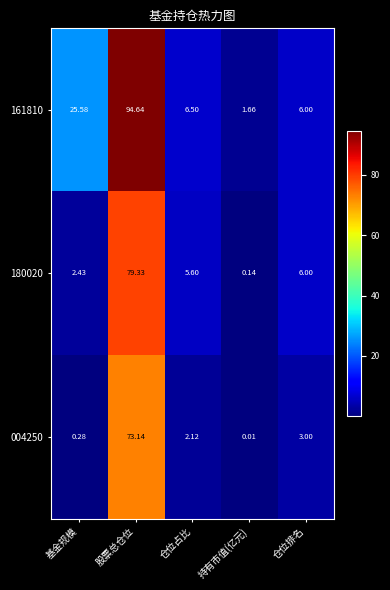

At which category is the sum across all series the highest?

股票总仓位